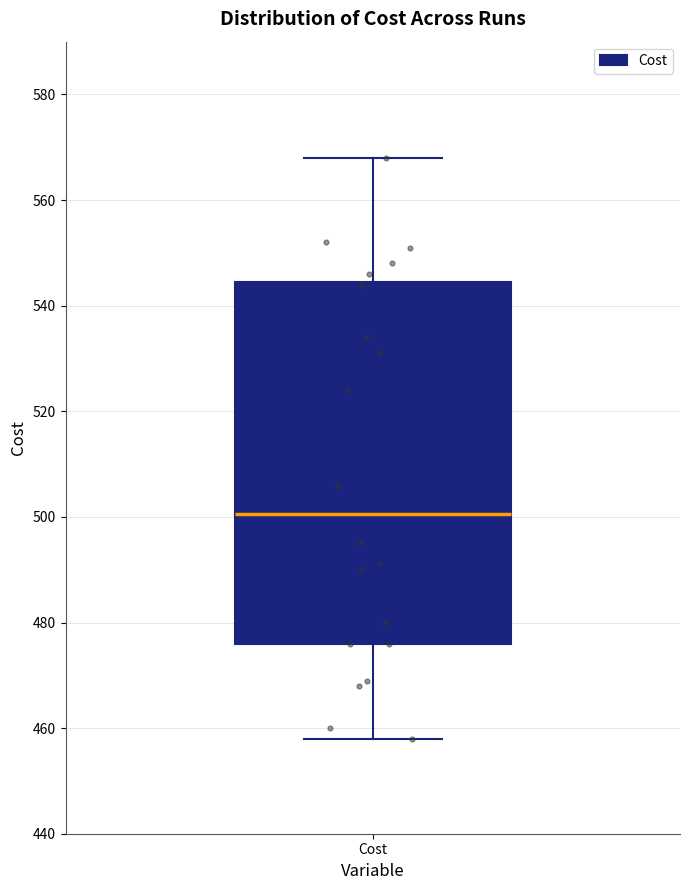

Transcribe this box plot: give where the median line is, the range the box spans, and where the two whiskers end, as read against the y-axis. The values are not printed on the chart, so give them approximately, as read against the axis.

median 500, box 476 to 544, whiskers 458 to 568